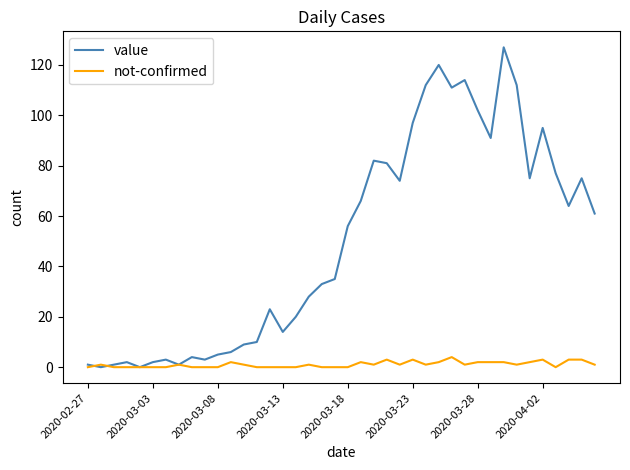

Rank the series by their average value, from highest to lowest.

value, not-confirmed